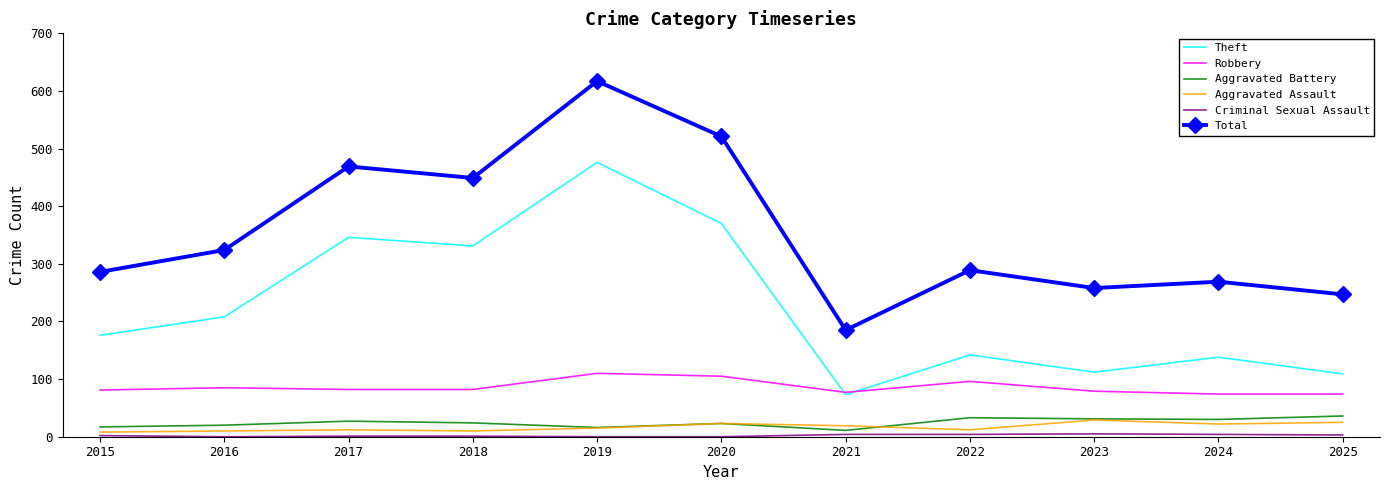

The Aggravated Assault series shows 10 at 2016. True or false?

True